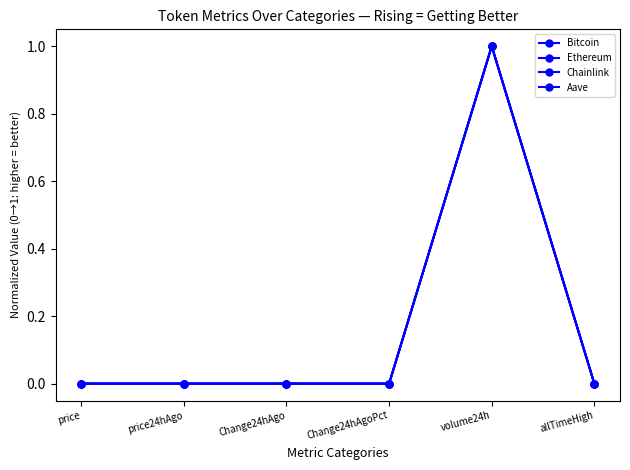

What is the label of the 6th point from the left?

allTimeHigh